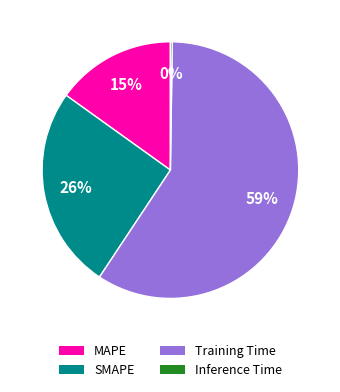

To the nearest percent, what percentage of the pie is Training Time?

59%